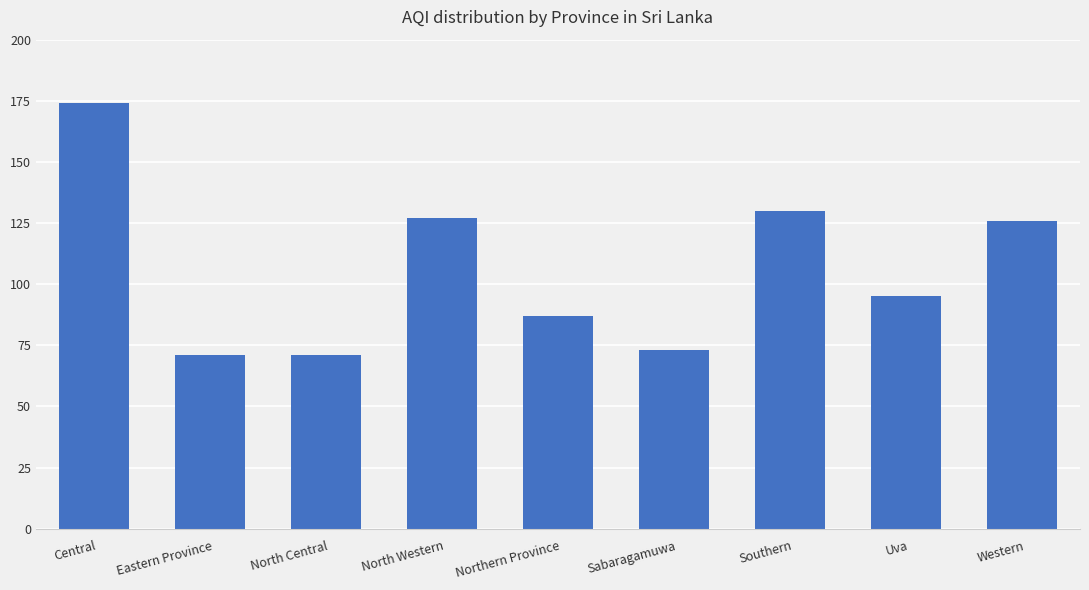

What is the difference between the maximum and minimum values?

103